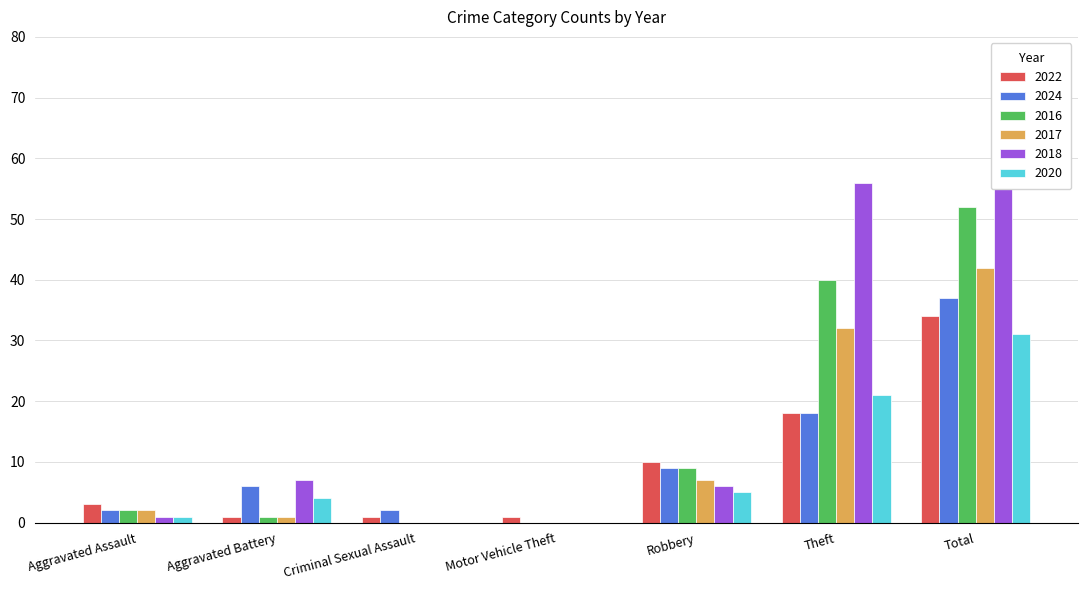

Is it true that 2017 equals 42 at Total?

True